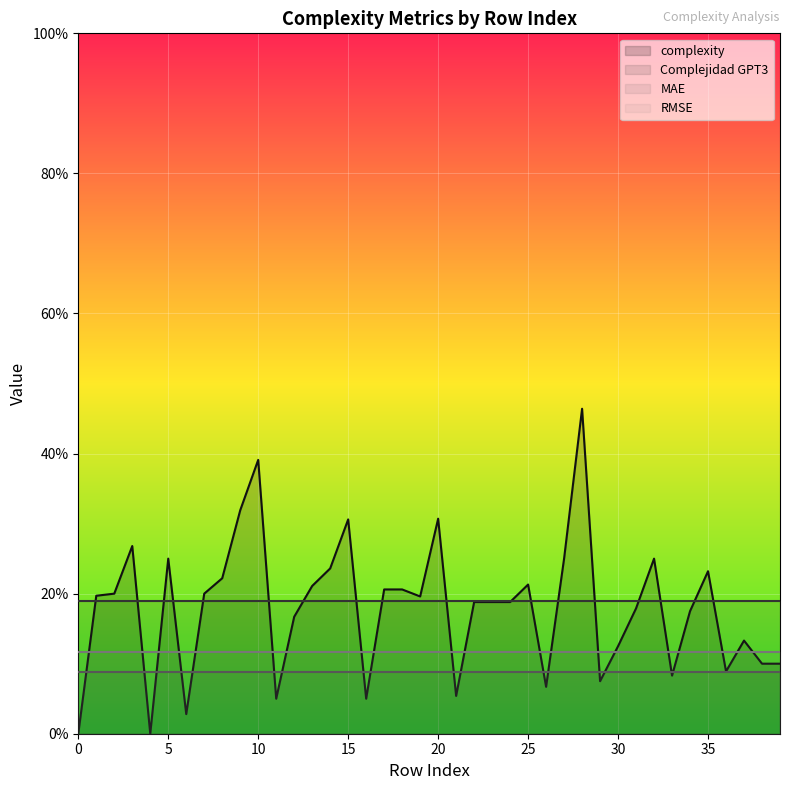

Reading left to right, transcribe all the data shown in this chart.

complexity: 0=0.0	1=0.2	2=0.2	3=0.3	4=0.0	5=0.2	6=0.0	7=0.2	8=0.2	9=0.3	10=0.4	11=0.1	12=0.2	13=0.2	14=0.2	15=0.3	16=0.1	17=0.2	18=0.2	19=0.2	20=0.3	21=0.1	22=0.2	23=0.2	24=0.2	25=0.2	26=0.1	27=0.2	28=0.5	29=0.1	30=0.1	31=0.2	32=0.2	33=0.1	34=0.2	35=0.2	36=0.1	37=0.1	38=0.1	39=0.1
Complejidad GPT3: 0=0.2	1=0.2	2=0.2	3=0.2	4=0.2	5=0.2	6=0.2	7=0.2	8=0.2	9=0.2	10=0.2	11=0.2	12=0.2	13=0.2	14=0.2	15=0.2	16=0.2	17=0.2	18=0.2	19=0.2	20=0.2	21=0.2	22=0.2	23=0.2	24=0.2	25=0.2	26=0.2	27=0.2	28=0.2	29=0.2	30=0.2	31=0.2	32=0.2	33=0.2	34=0.2	35=0.2	36=0.2	37=0.2	38=0.2	39=0.2
MAE: 0=0.1	1=0.1	2=0.1	3=0.1	4=0.1	5=0.1	6=0.1	7=0.1	8=0.1	9=0.1	10=0.1	11=0.1	12=0.1	13=0.1	14=0.1	15=0.1	16=0.1	17=0.1	18=0.1	19=0.1	20=0.1	21=0.1	22=0.1	23=0.1	24=0.1	25=0.1	26=0.1	27=0.1	28=0.1	29=0.1	30=0.1	31=0.1	32=0.1	33=0.1	34=0.1	35=0.1	36=0.1	37=0.1	38=0.1	39=0.1
RMSE: 0=0.1	1=0.1	2=0.1	3=0.1	4=0.1	5=0.1	6=0.1	7=0.1	8=0.1	9=0.1	10=0.1	11=0.1	12=0.1	13=0.1	14=0.1	15=0.1	16=0.1	17=0.1	18=0.1	19=0.1	20=0.1	21=0.1	22=0.1	23=0.1	24=0.1	25=0.1	26=0.1	27=0.1	28=0.1	29=0.1	30=0.1	31=0.1	32=0.1	33=0.1	34=0.1	35=0.1	36=0.1	37=0.1	38=0.1	39=0.1